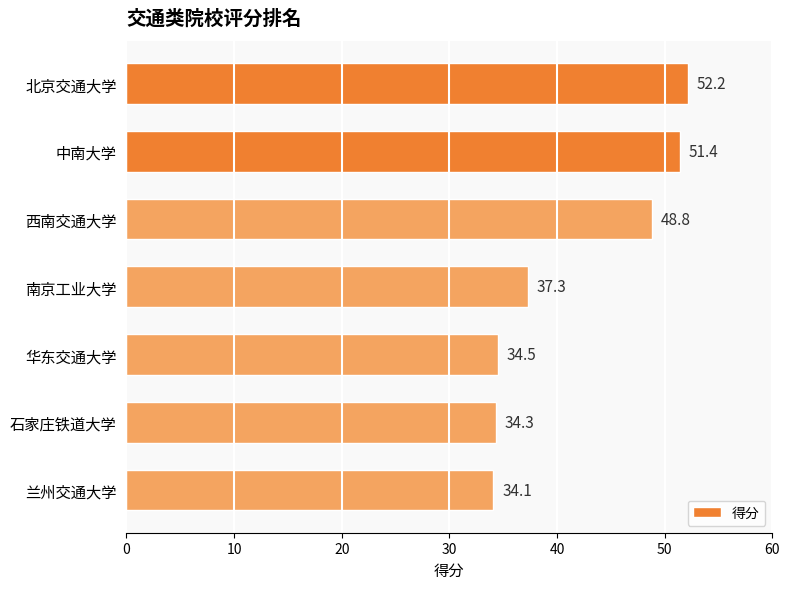

What is the difference between the second highest and second lowest values?

17.1